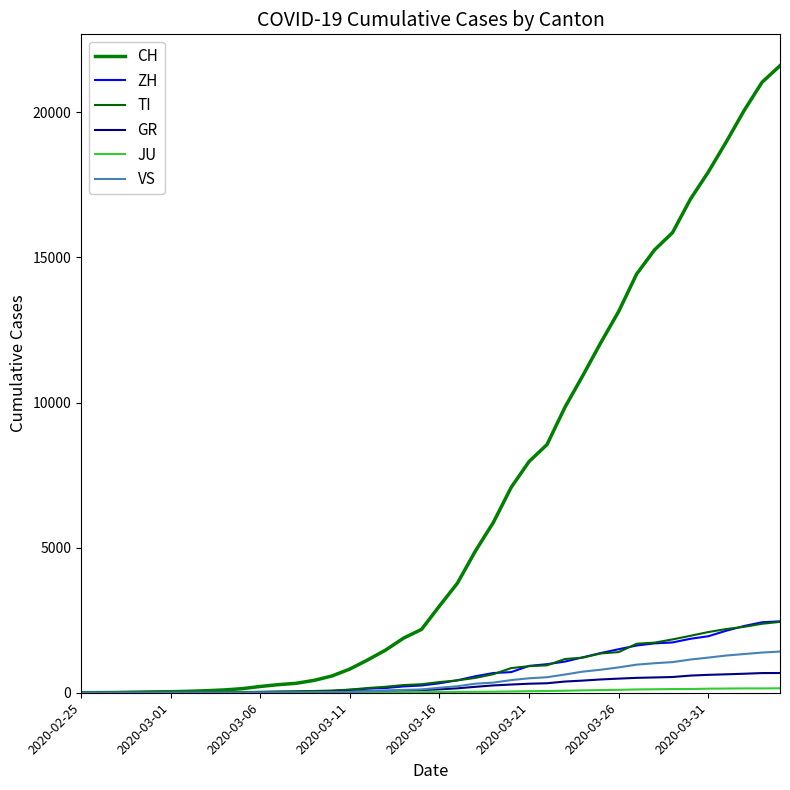

Which series has the widest spread of values?

CH